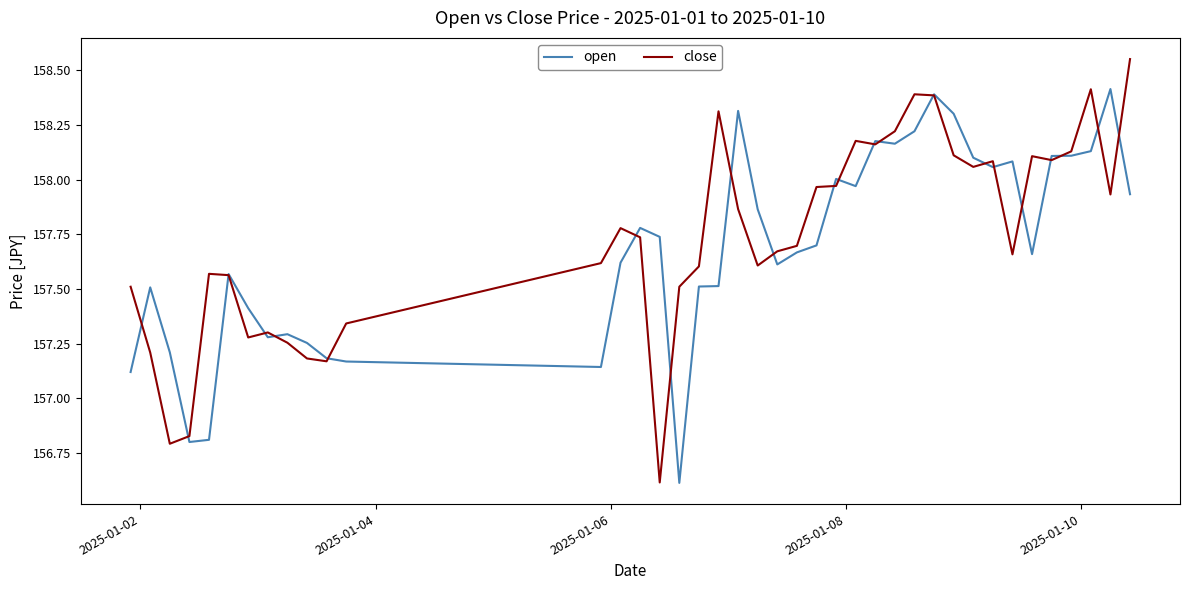

What is the difference between the maximum and minimum values in the open series?

1.8